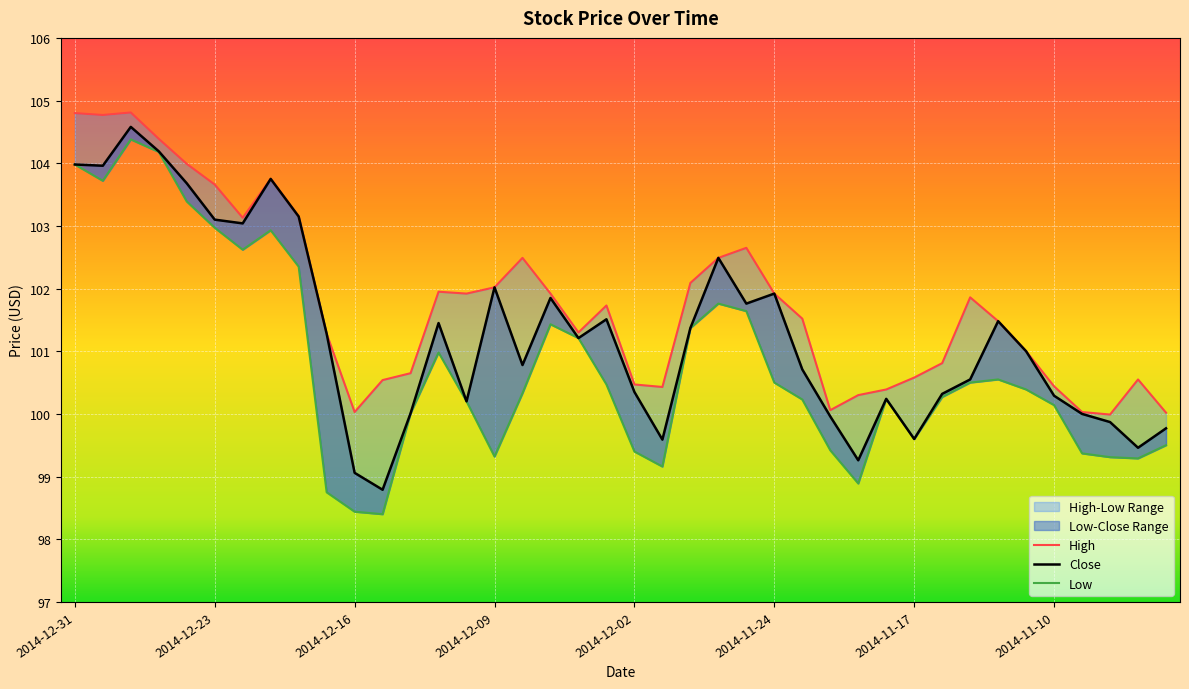

What value does the Close series have at 2014-11-19?

99.3